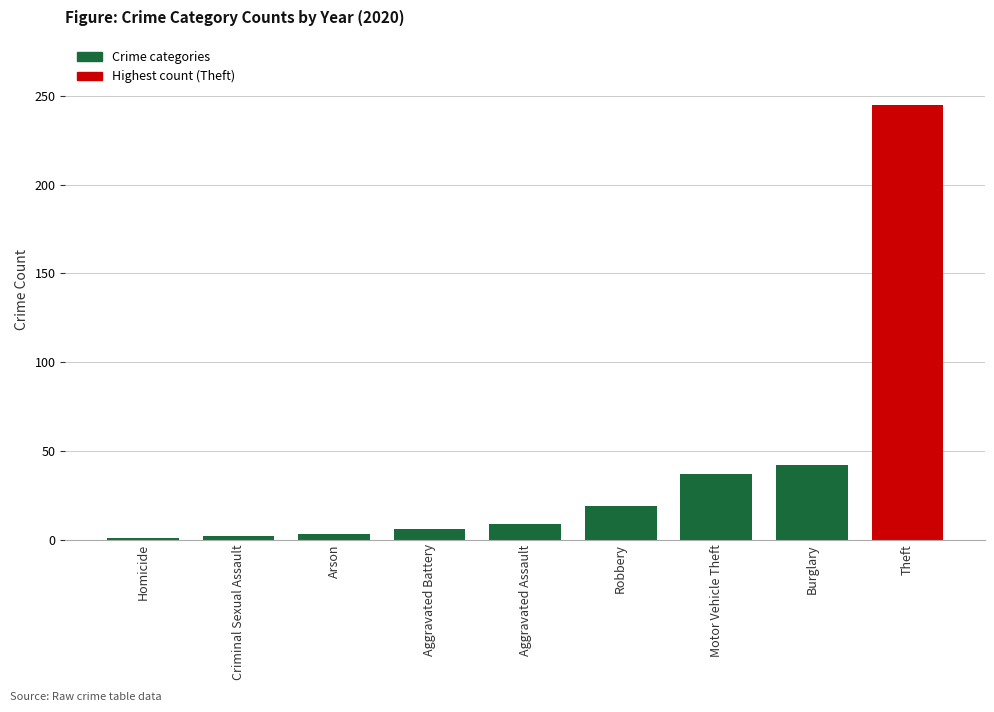

What is the difference between the values at Theft and Aggravated Assault?

236